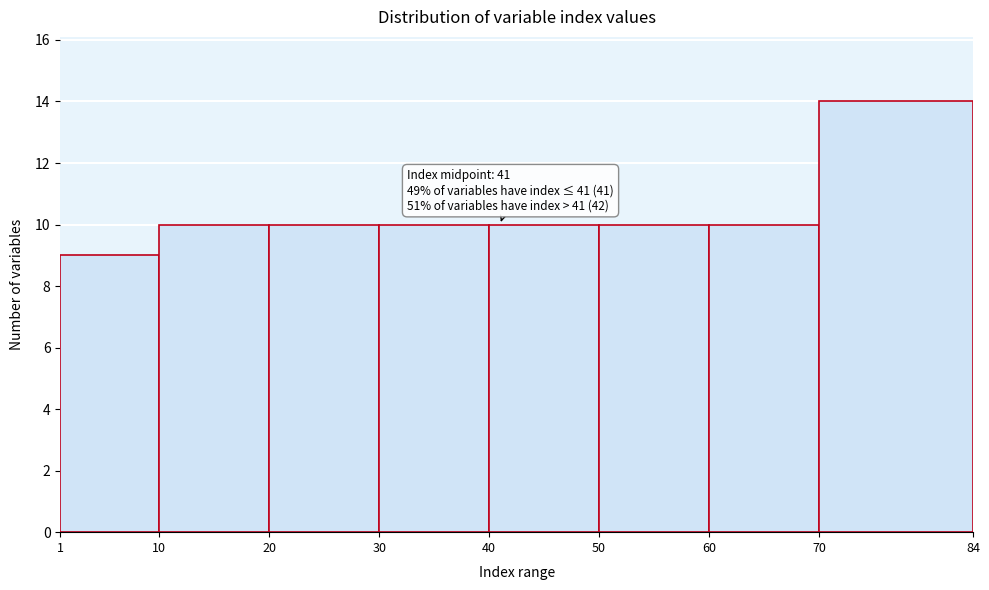

Over which range of the x-axis is the bar tallest?

70 to 84